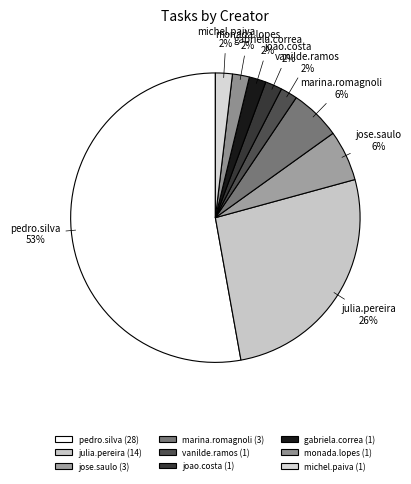

Count the number of slices in the pie.

9